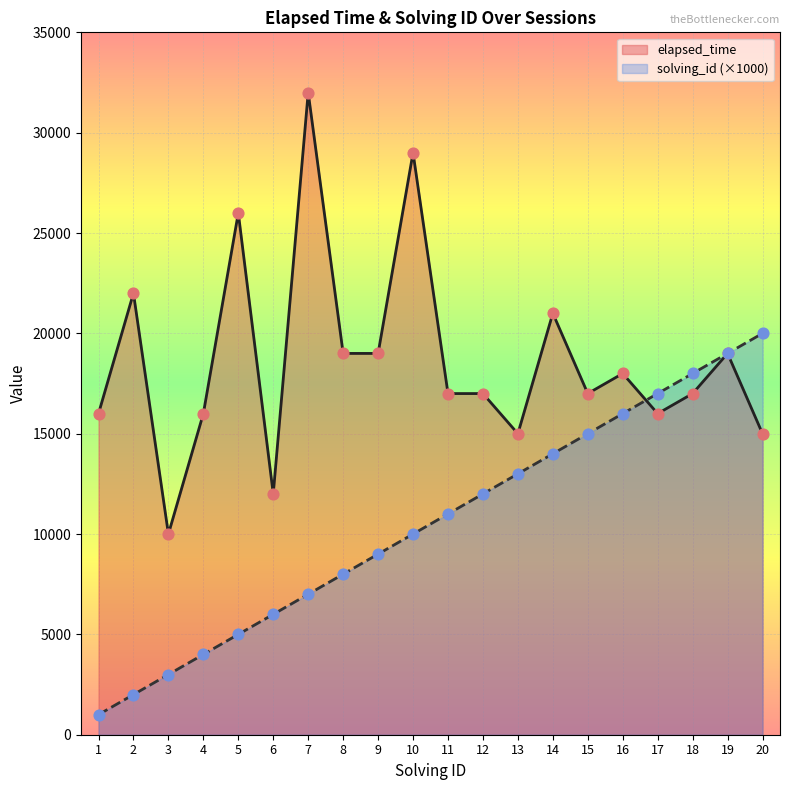

Which series has the largest total across all categories?

elapsed_time